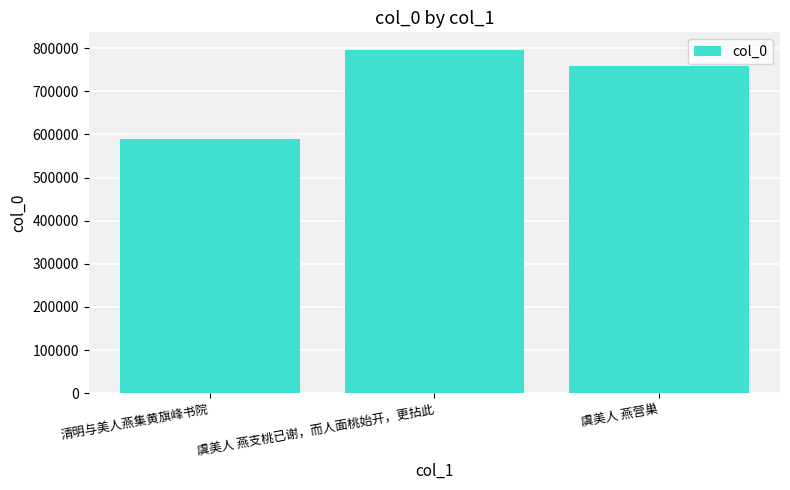

Which has a higher value, 清明与美人燕集黄旗峰书院 or 虞美人 燕营巢?

虞美人 燕营巢